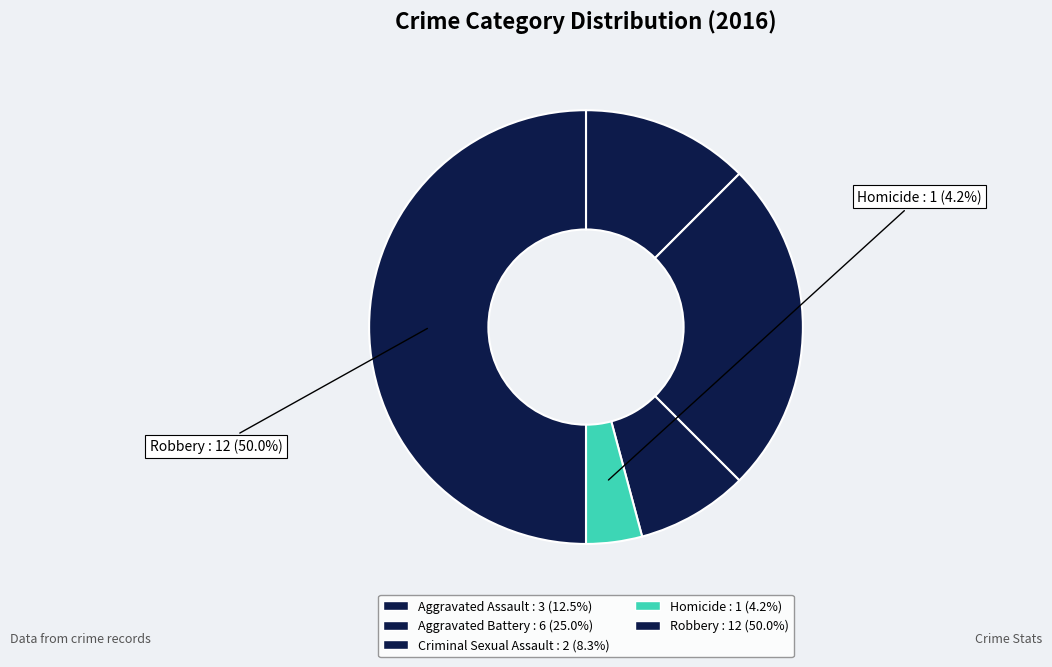

What is the change in value from Aggravated Battery to Criminal Sexual Assault?

-4